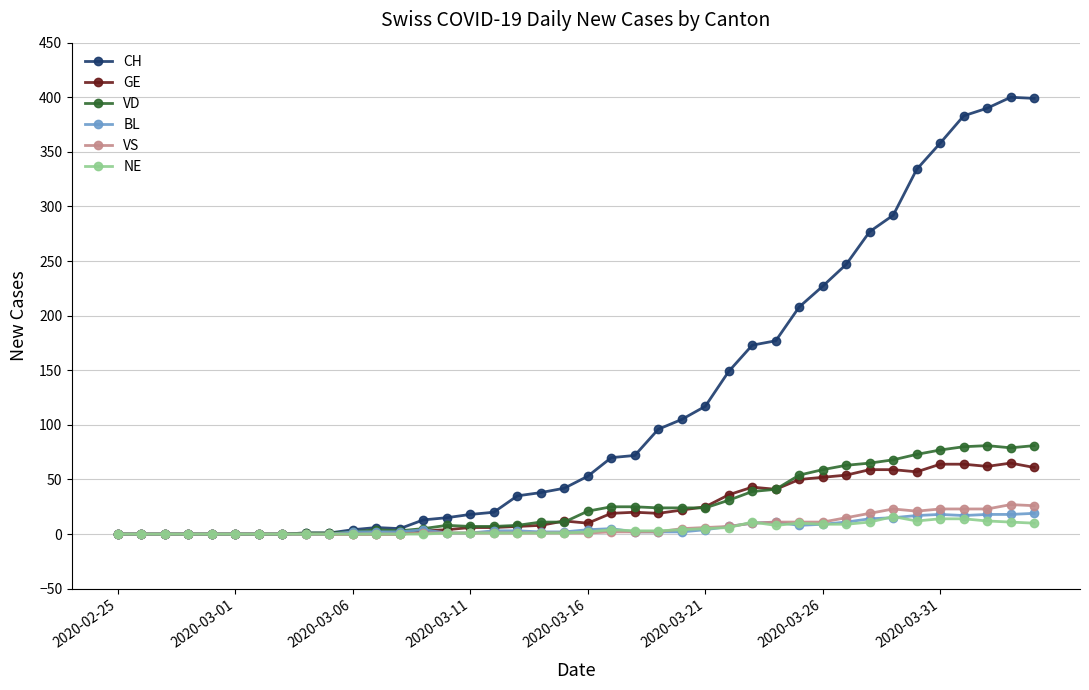

True or false: VD has more than 1 points higher than both neighbors.

True